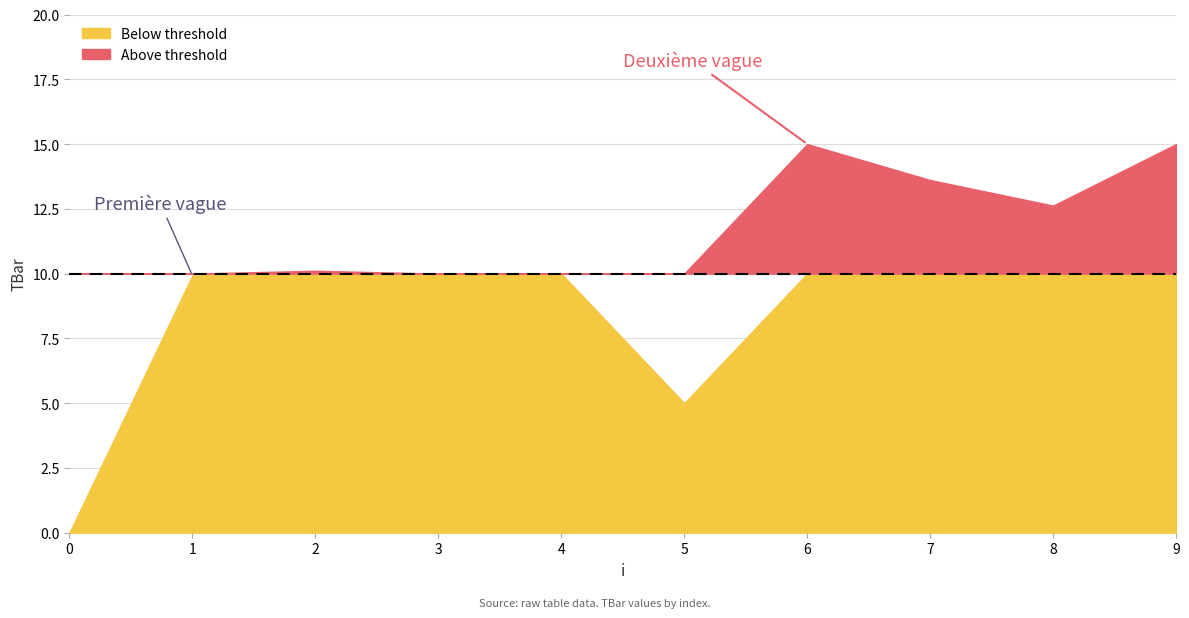

Where is the first local minimum?

5